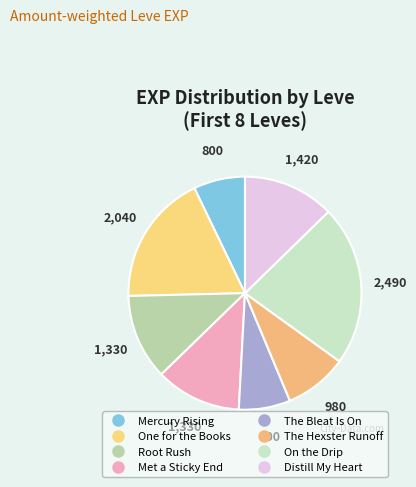

Count the number of slices in the pie.

8